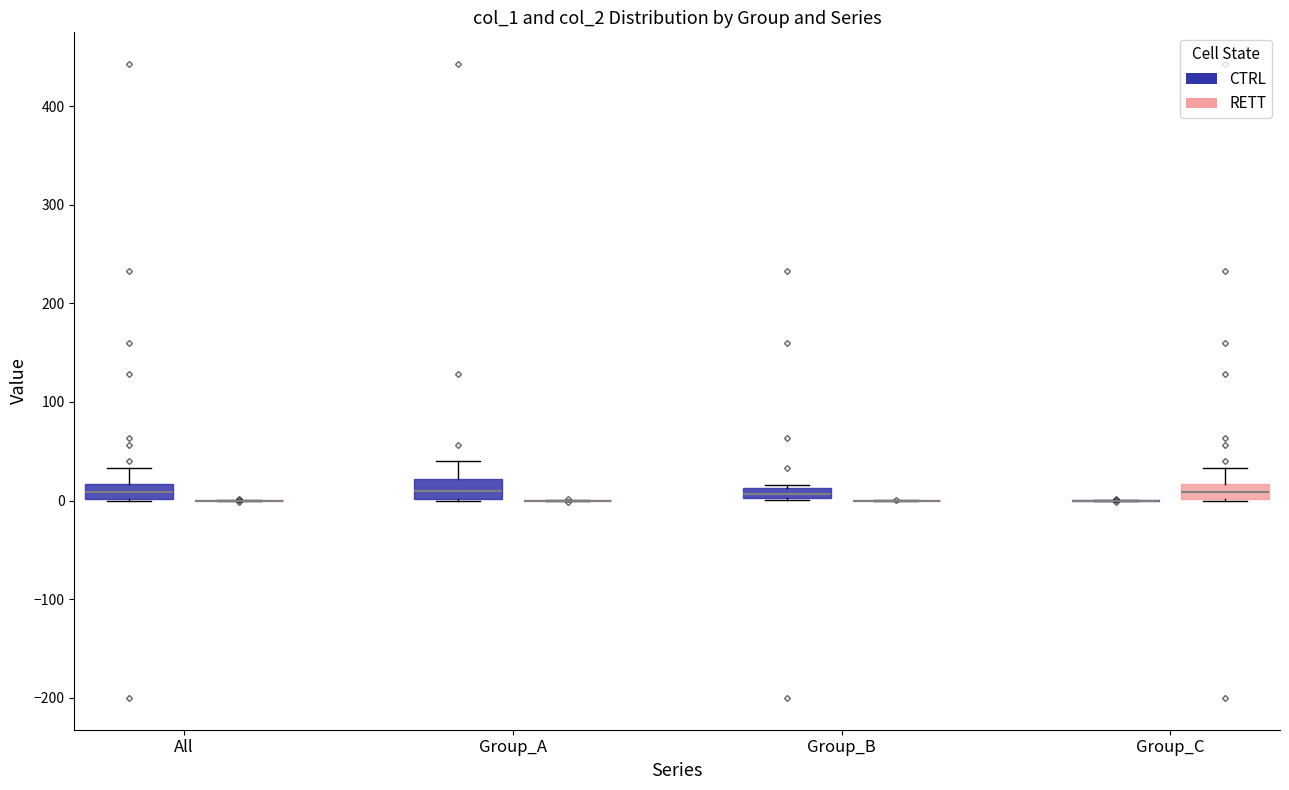

Where is the lower edge of the box for Group_A (CTRL) on the y-axis? The values are not printed on the chart, so give them approximately, as read against the axis.

0